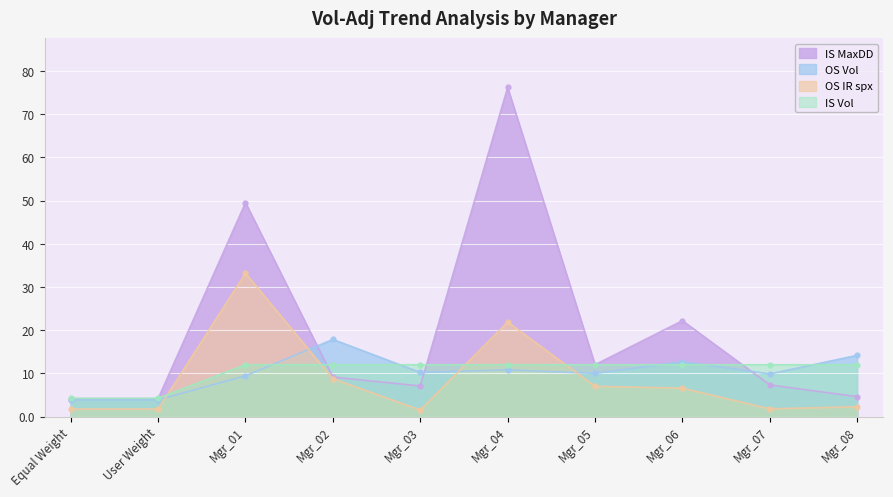

What is the total value across all series at Mgr_04?

120.9